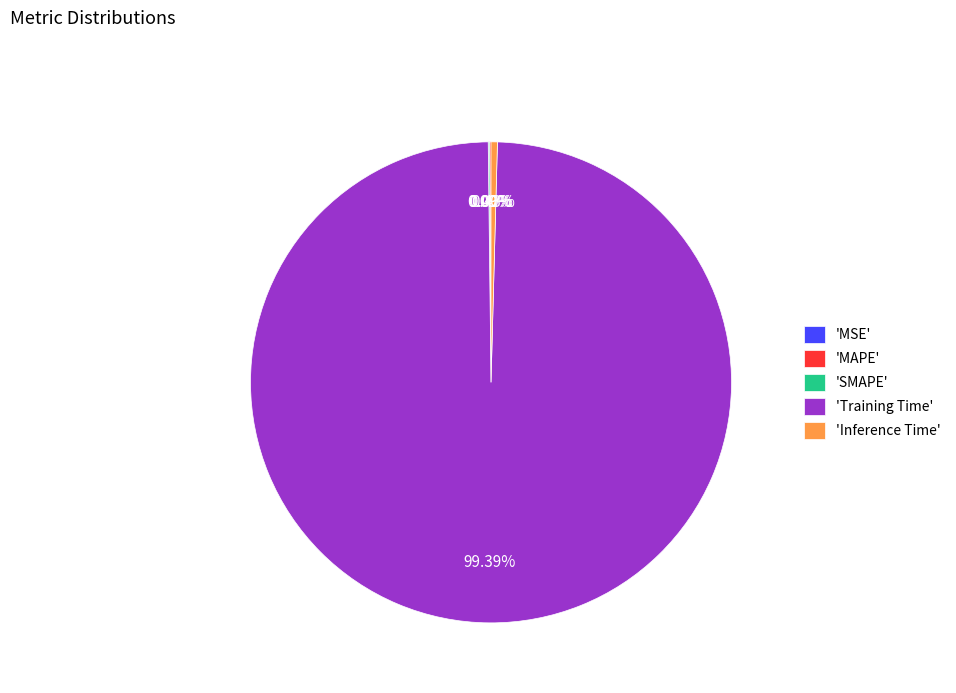

What is the largest slice in the pie chart?

'Training Time'